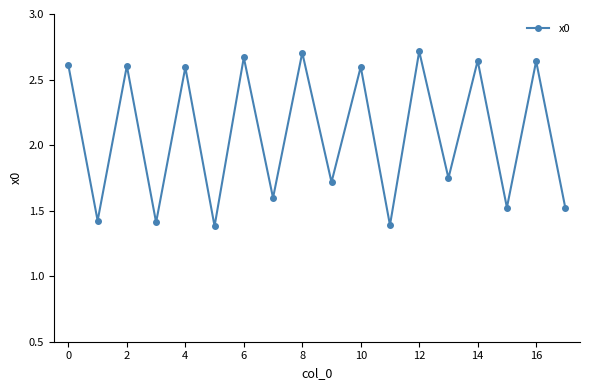

How many values are between 1 and 2?

9